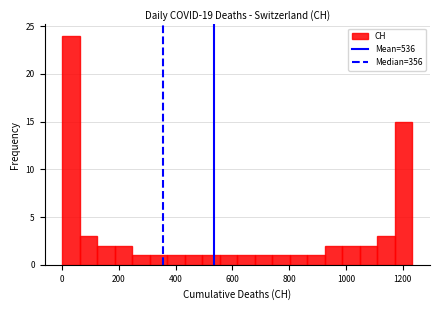

Around what value on the x-axis is the tallest bar? Give the approximate position of its centre, as read against the axis.

40